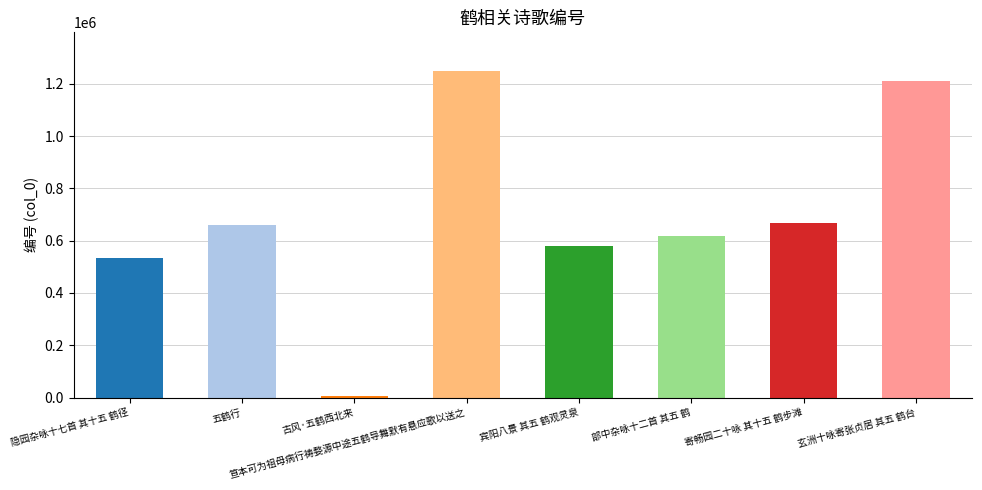

How many bars are there in total?

8